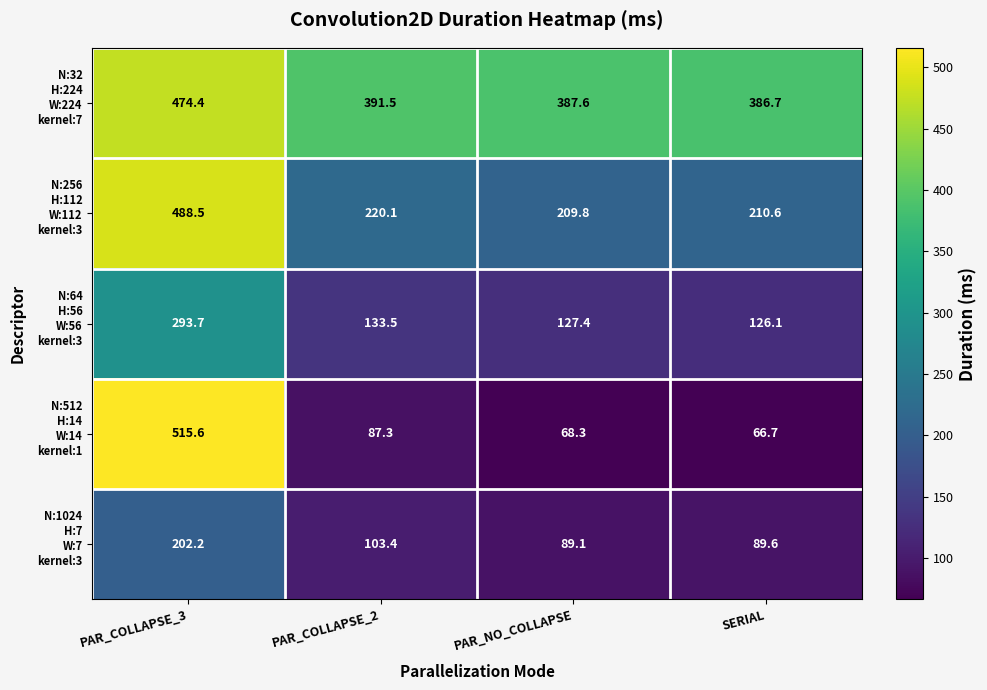

Which label corresponds to the largest value in the chart?

PAR_COLLAPSE_3